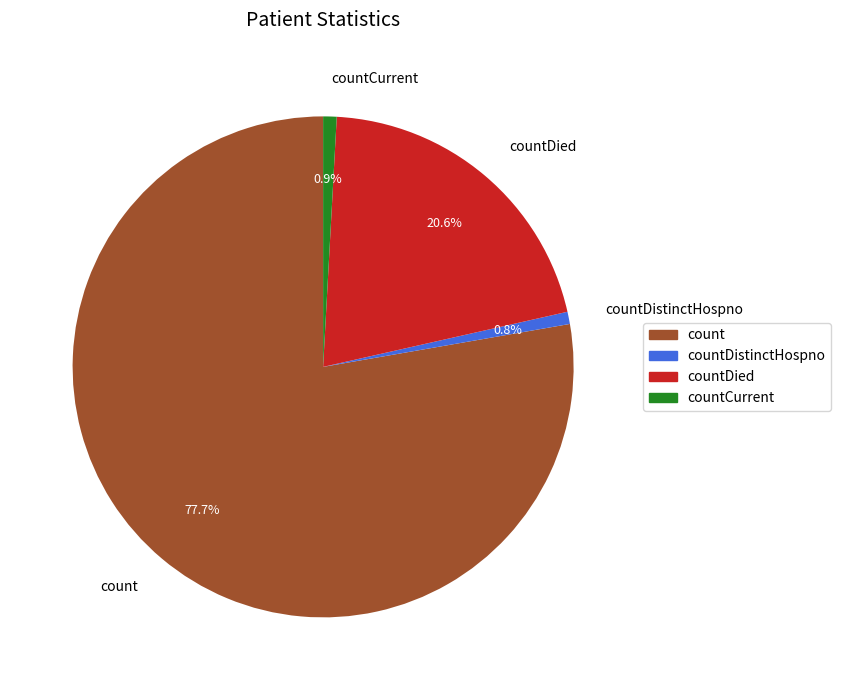

Which slice is the largest?

count